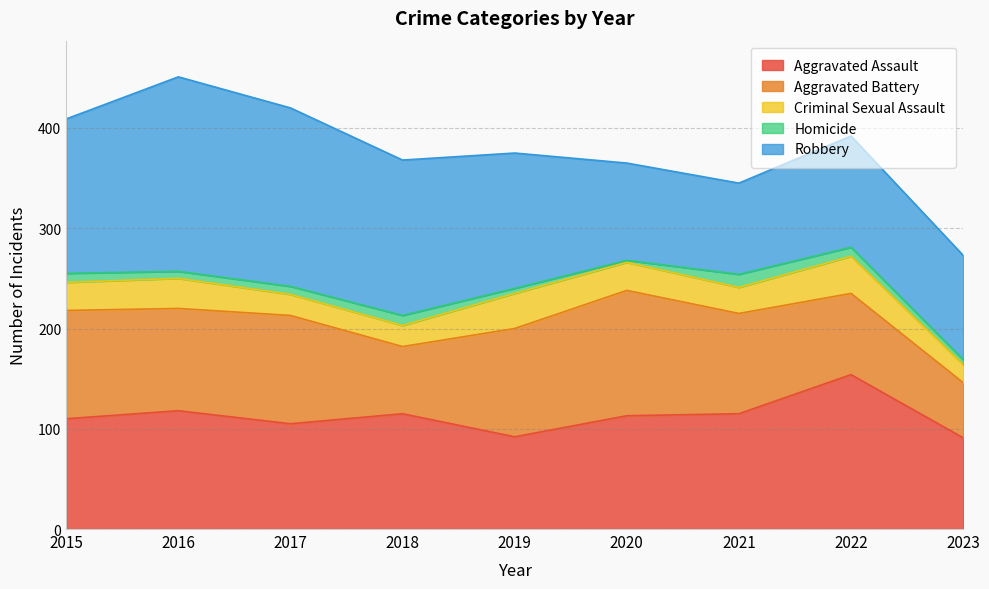

Rank the series at 2017 from highest to lowest value.

Robbery, Aggravated Battery, Aggravated Assault, Criminal Sexual Assault, Homicide